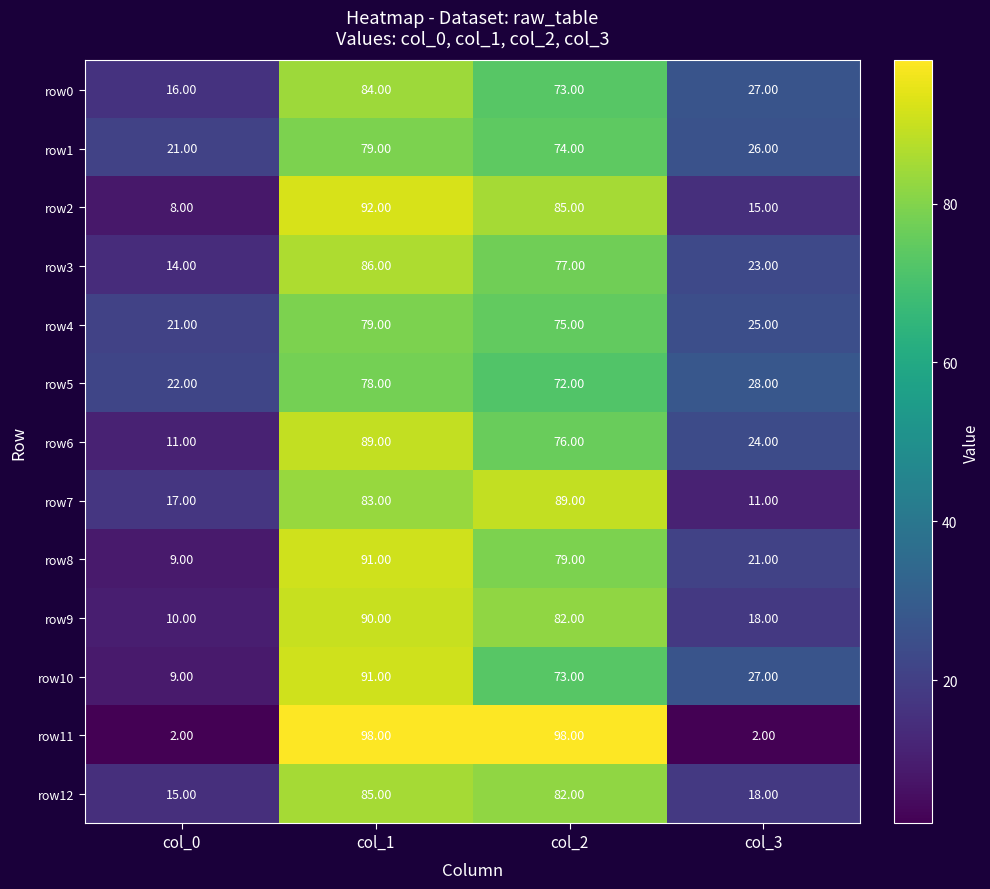

What is the sum of all row3 values?

200